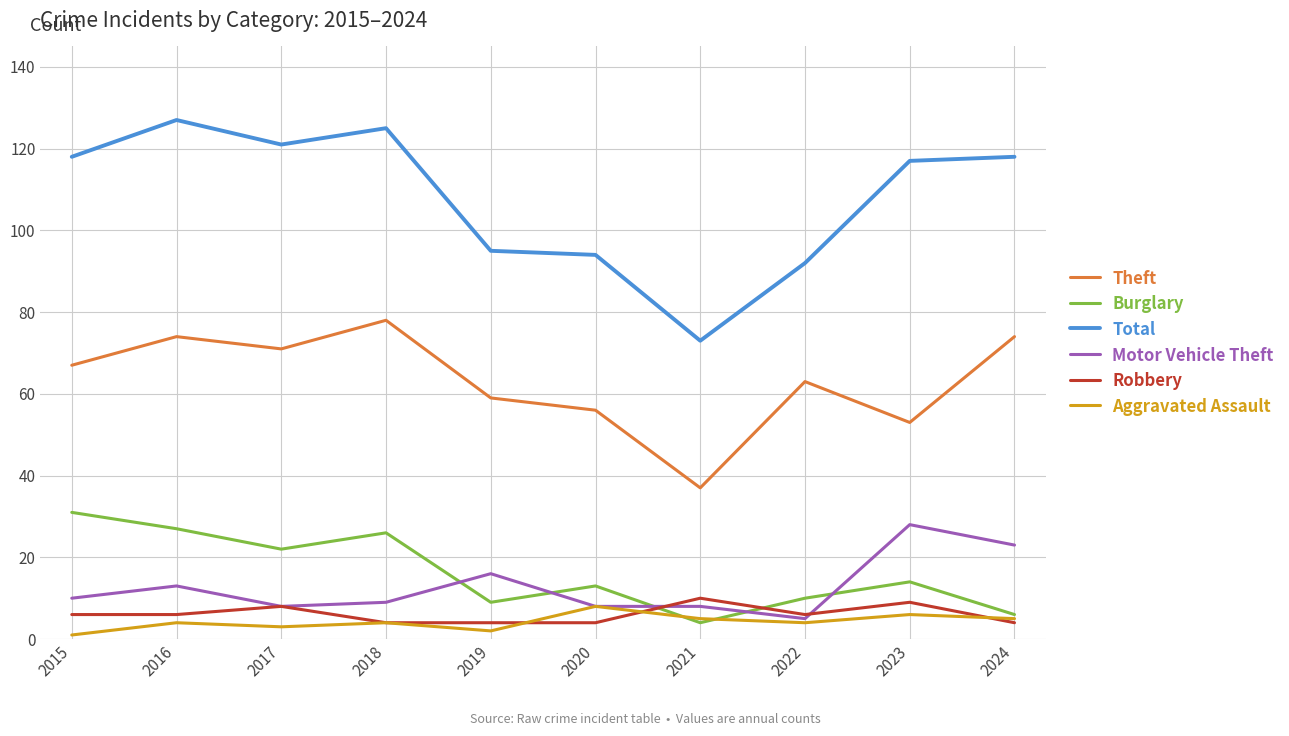

True or false: Burglary has a value of 48 at 2015.

False